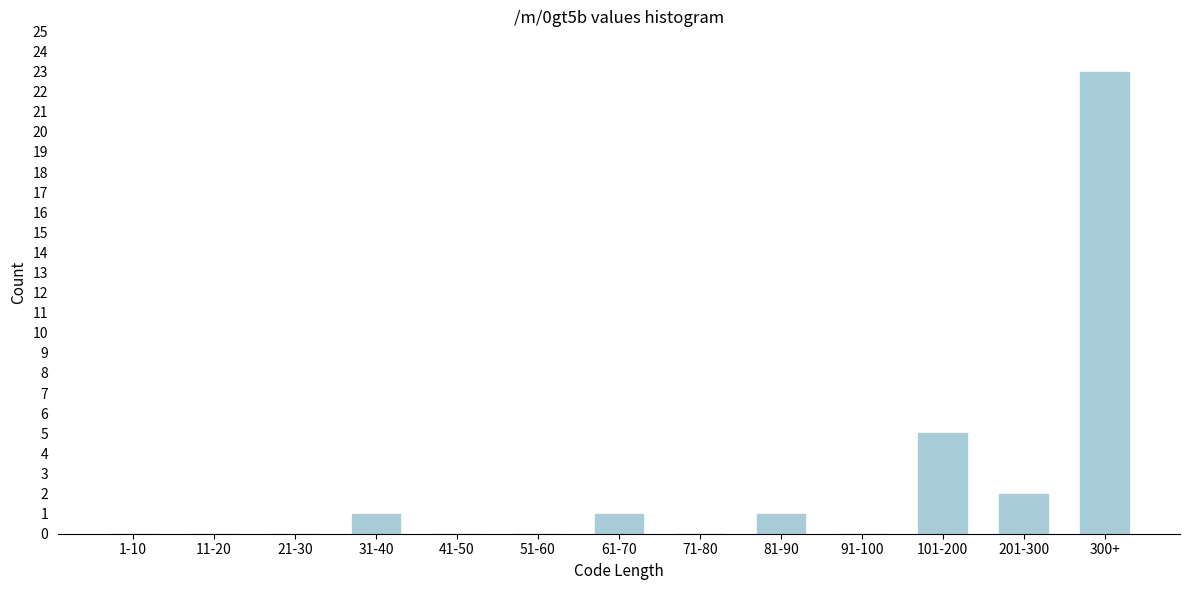

Reading right to left, extract all data points from this chart.

300+=23	201-300=2	101-200=5	91-100=0	81-90=1	71-80=0	61-70=1	51-60=0	41-50=0	31-40=1	21-30=0	11-20=0	1-10=0